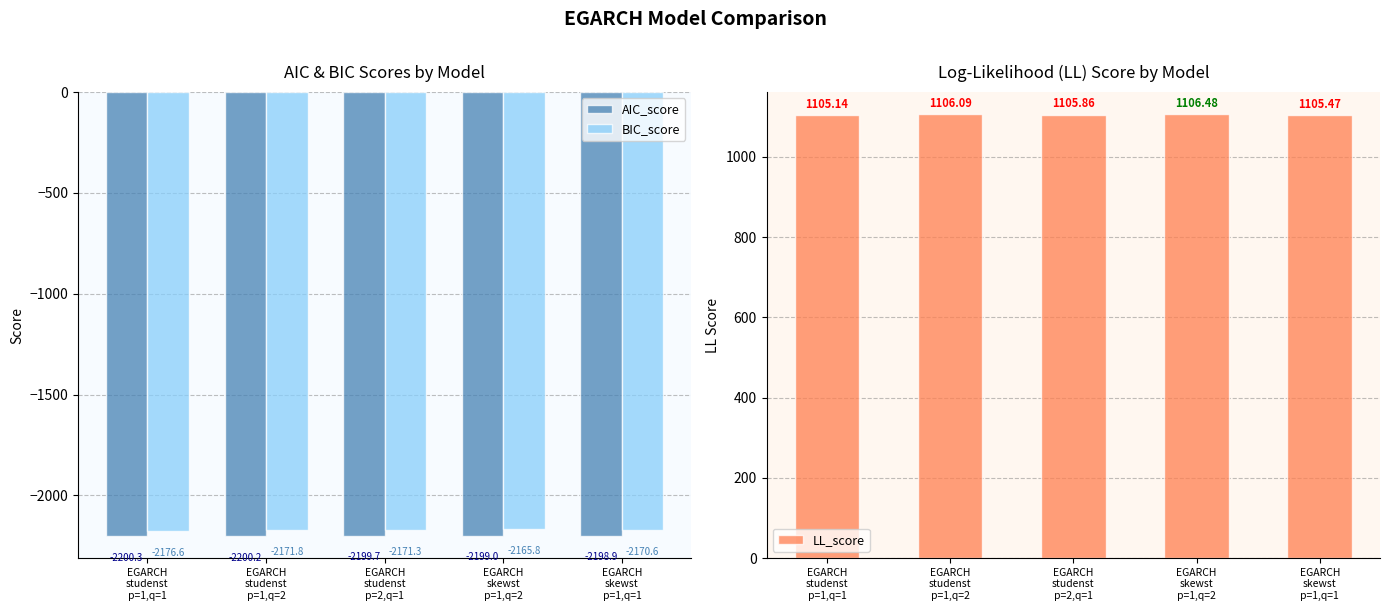

What is the minimum value shown in the chart?

-2200.3